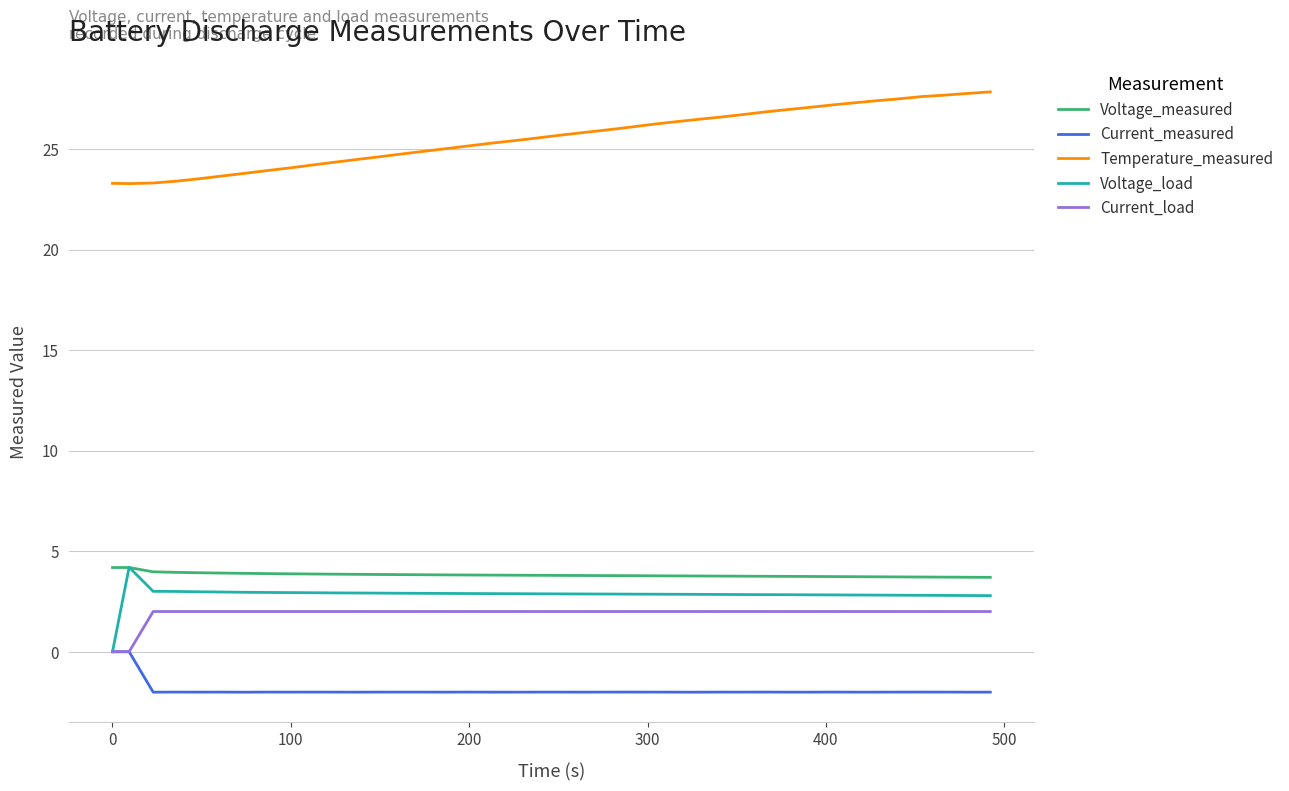

True or false: Temperature_measured and Voltage_measured cross at least once.

False